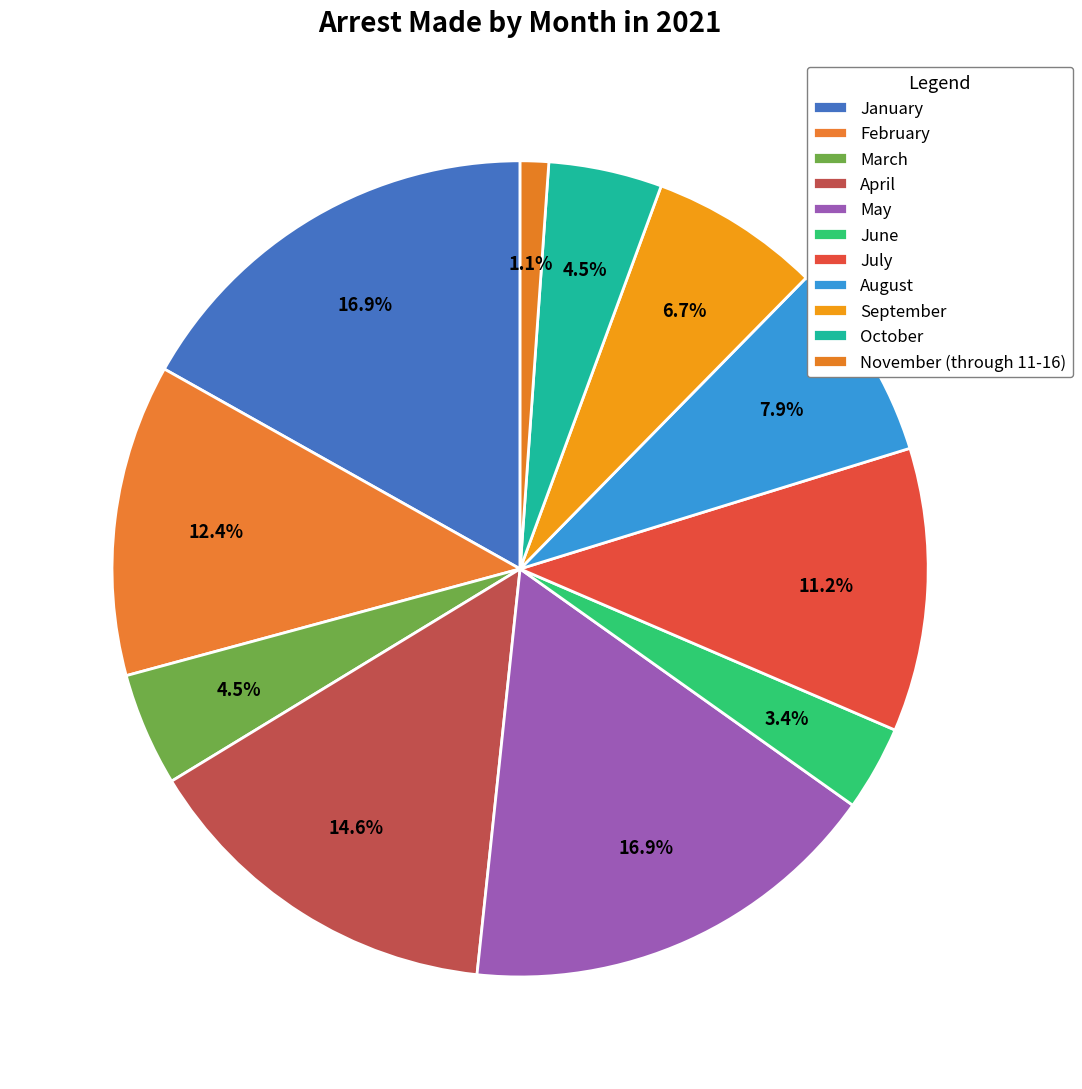

How many slices are in this pie chart?

11